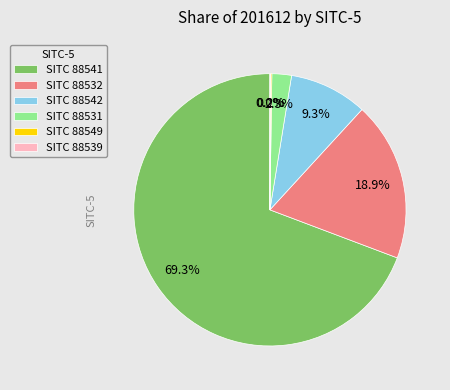

Which slice is the largest?

SITC 88541